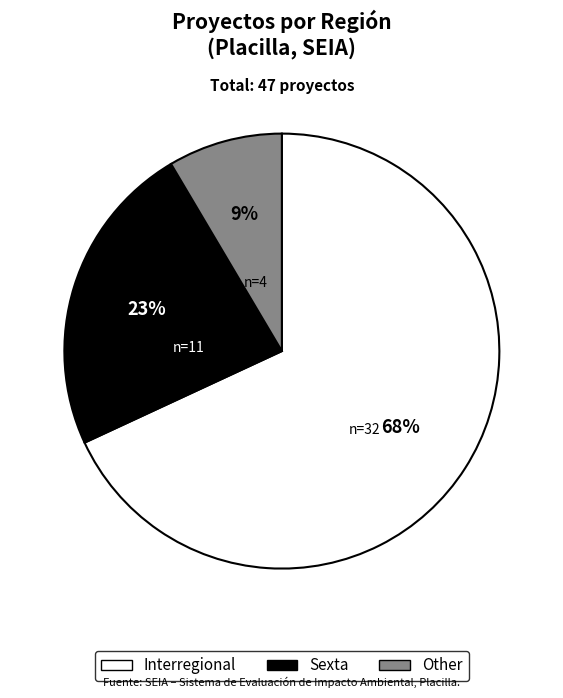

Between Sexta and Interregional, which is larger?

Interregional